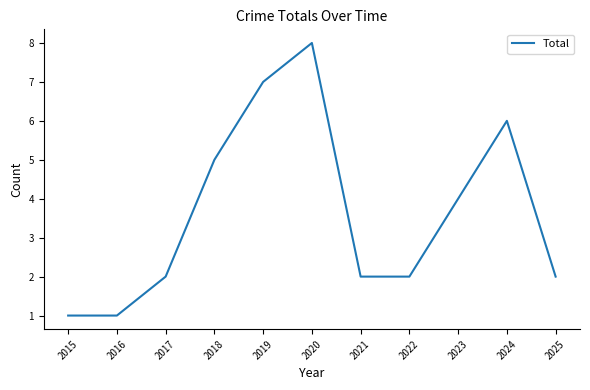

How many lines are shown in the chart?

1